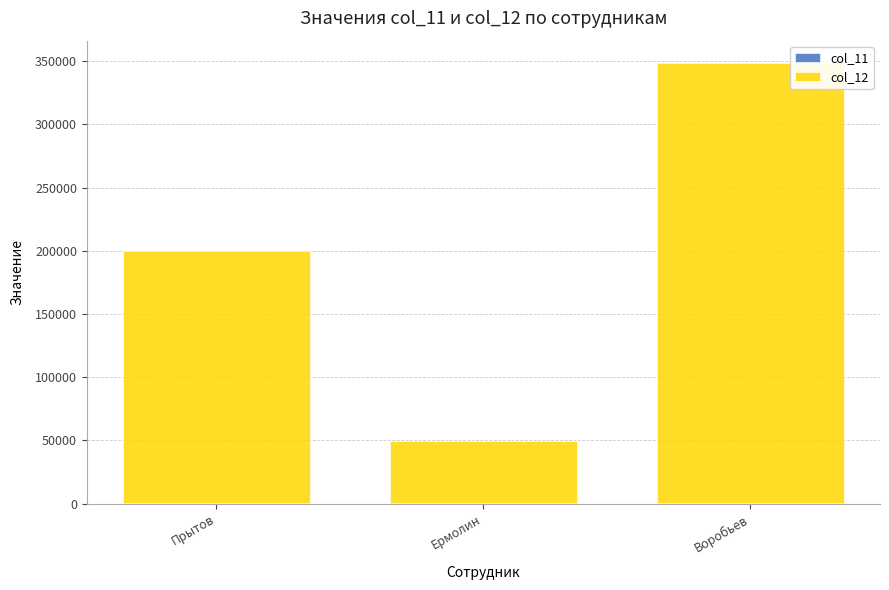

How many series are shown in this chart?

2